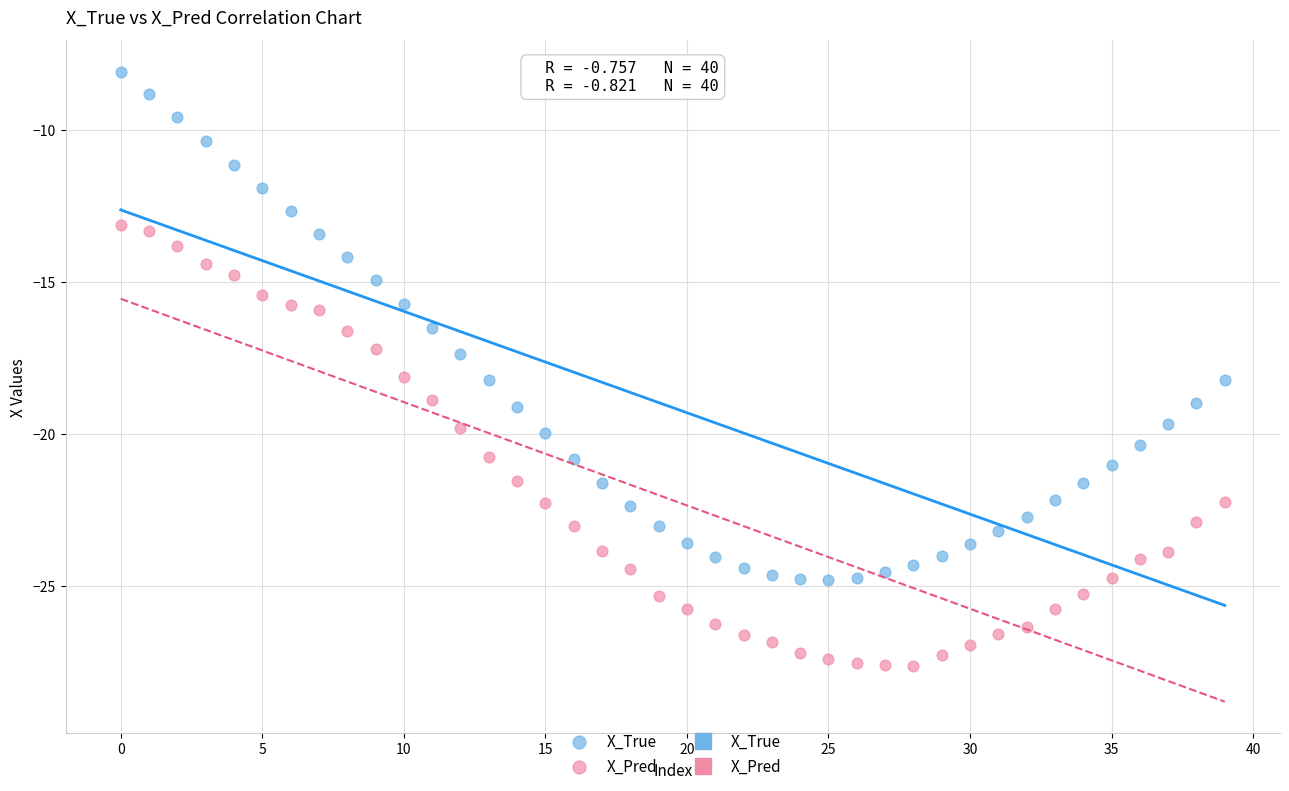

Which series has the largest Y range (max minus min)?

X_True